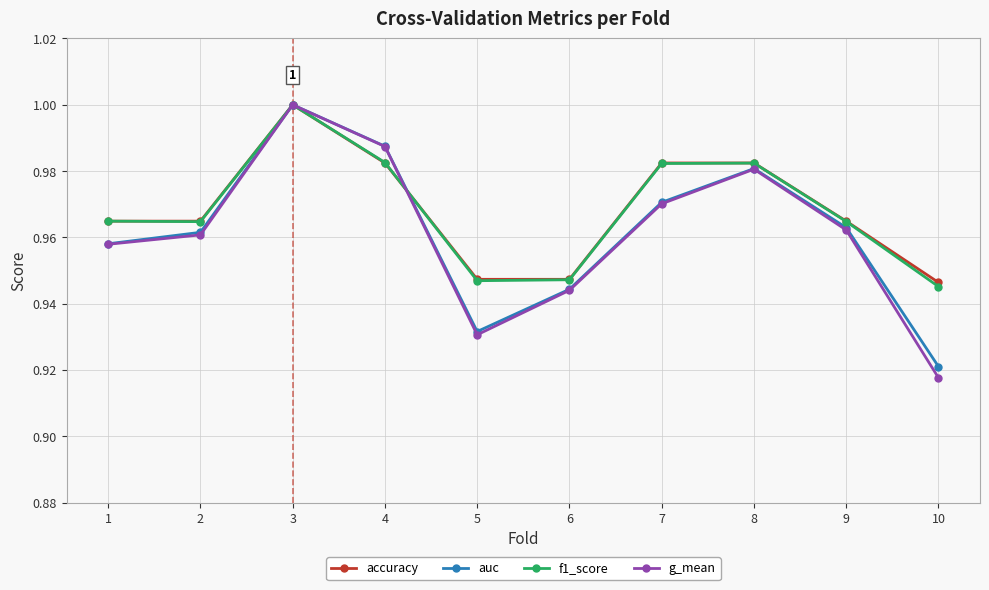

The accuracy series shows 0.3 at 3. True or false?

False